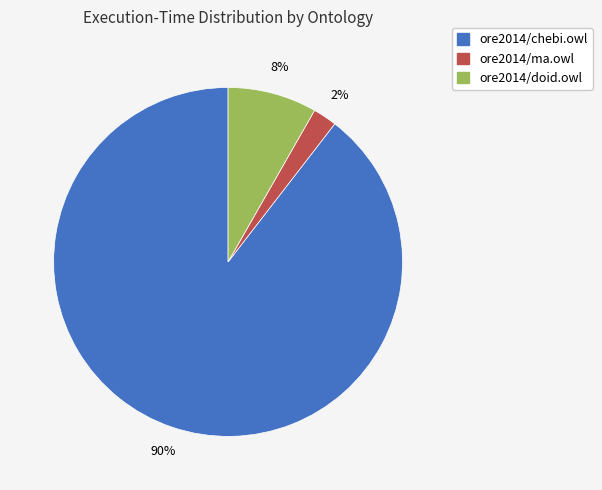

Which slice is the smallest?

ore2014/ma.owl